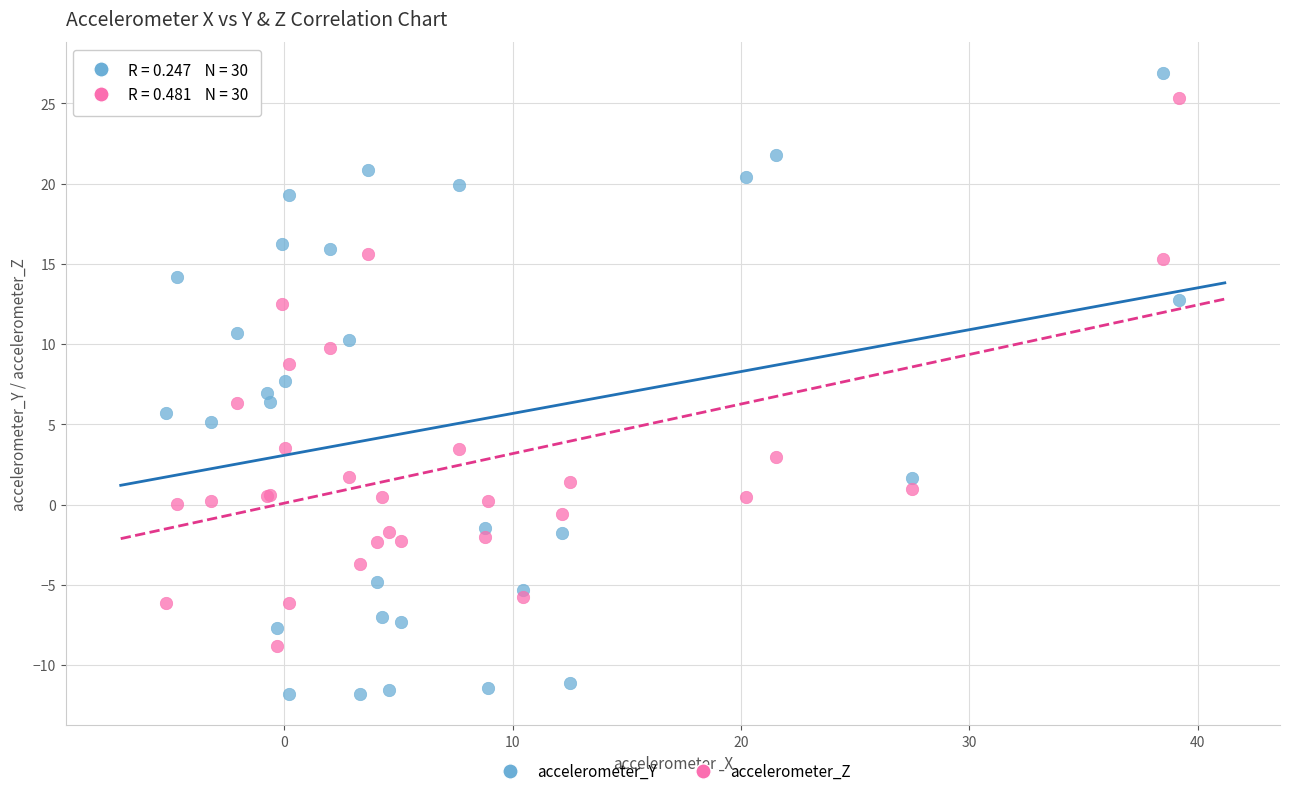

Which series reaches the minimum Y coordinate?

accelerometer_Y